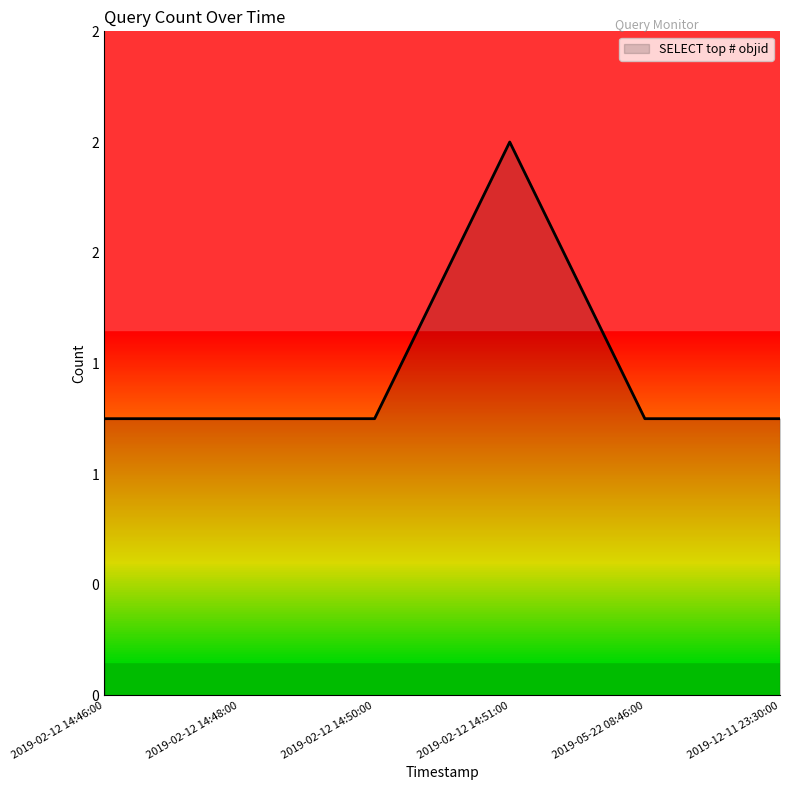

Does the chart have visible grid lines?

No